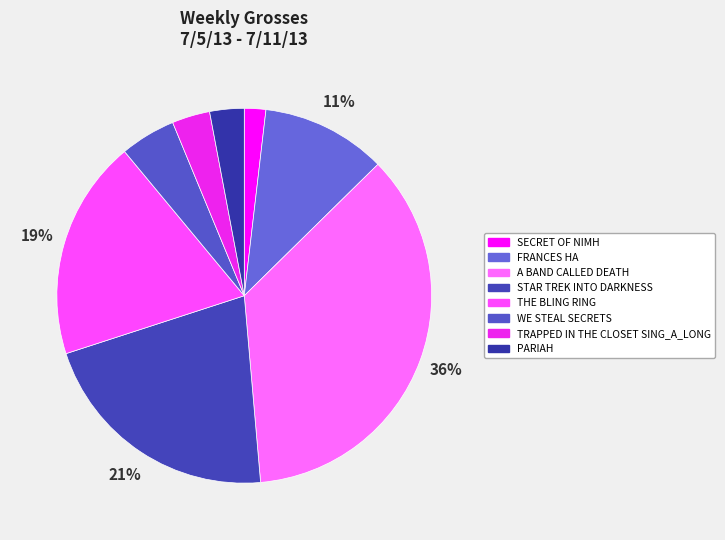

To the nearest percent, what is the difference between the largest and smallest slice percentages?

34%